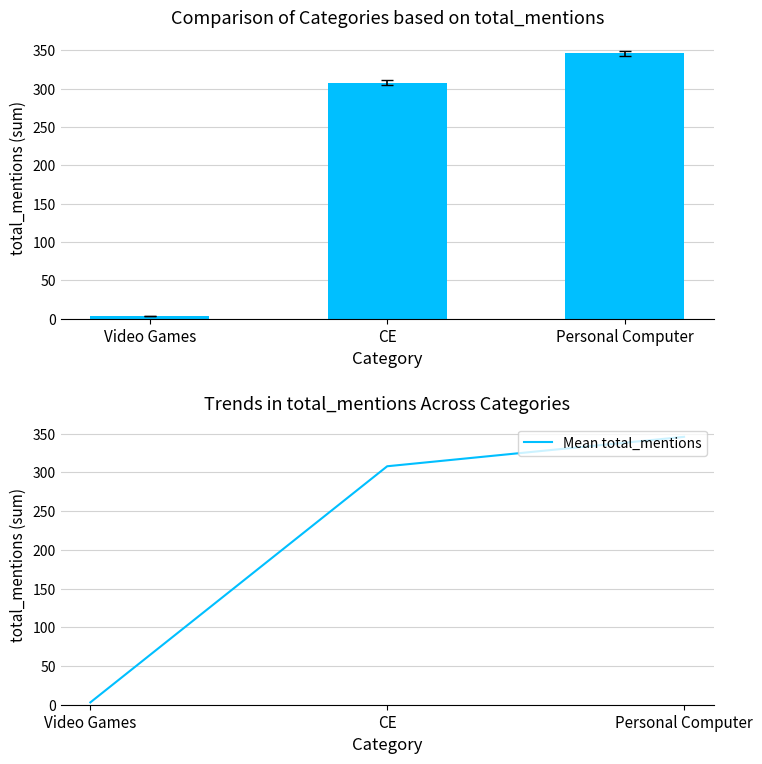

How many data points does each series have?

3